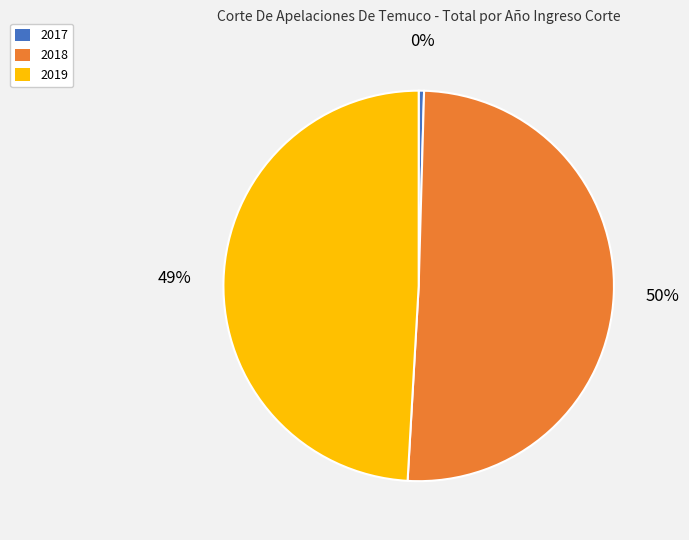

Approximately how many times larger is the value at 2019 compared to 2017?

111.4